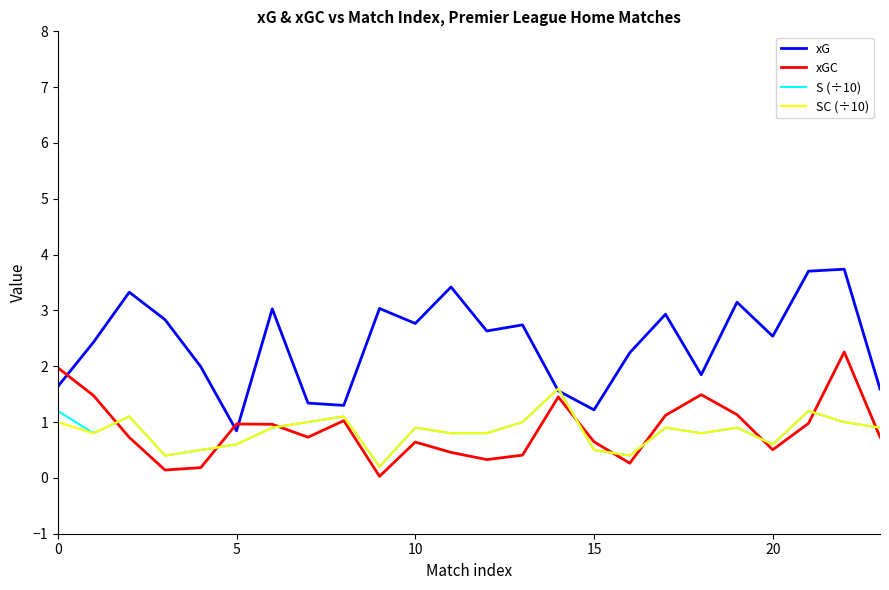

What is the greatest value displayed?

3.7